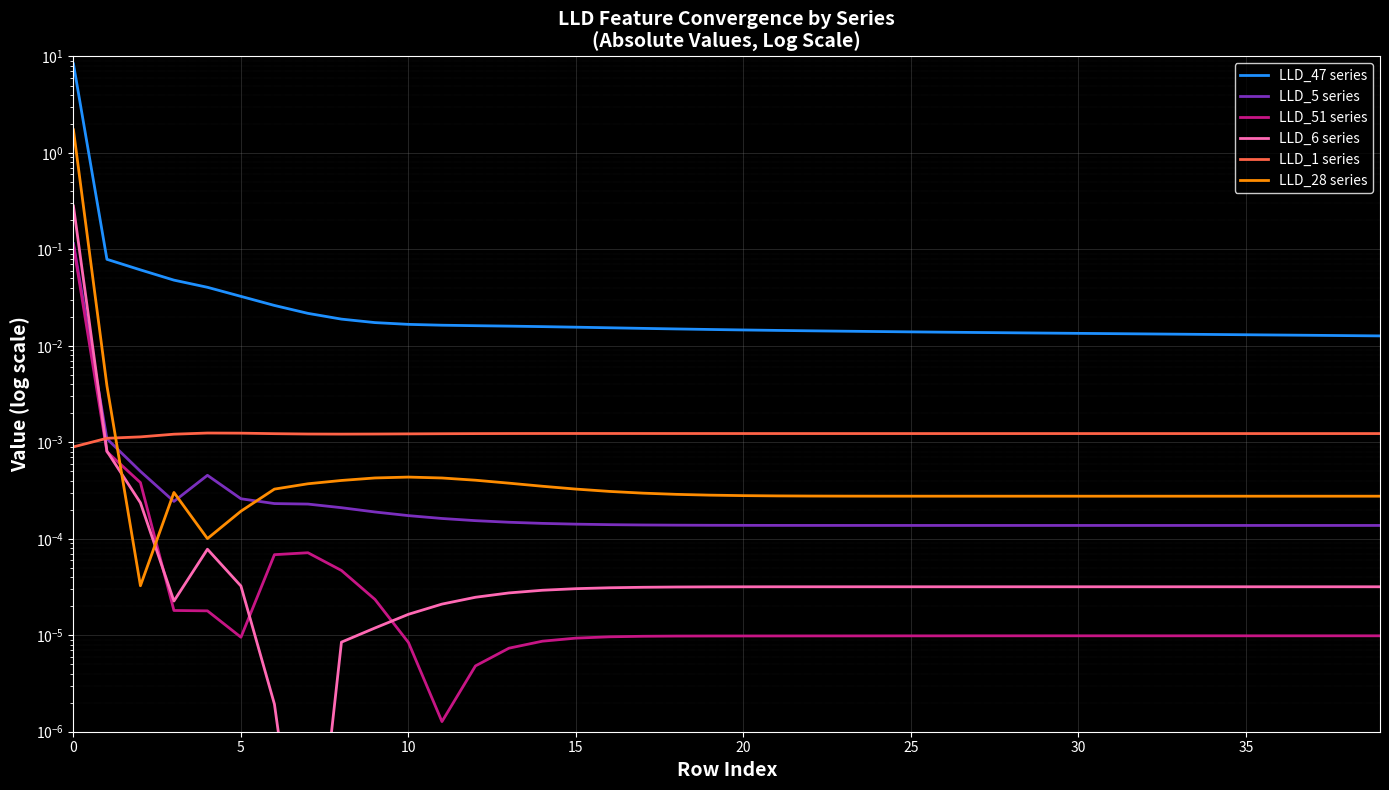

Rank the series at 13 from lowest to highest value.

LLD_51 series, LLD_6 series, LLD_5 series, LLD_28 series, LLD_1 series, LLD_47 series